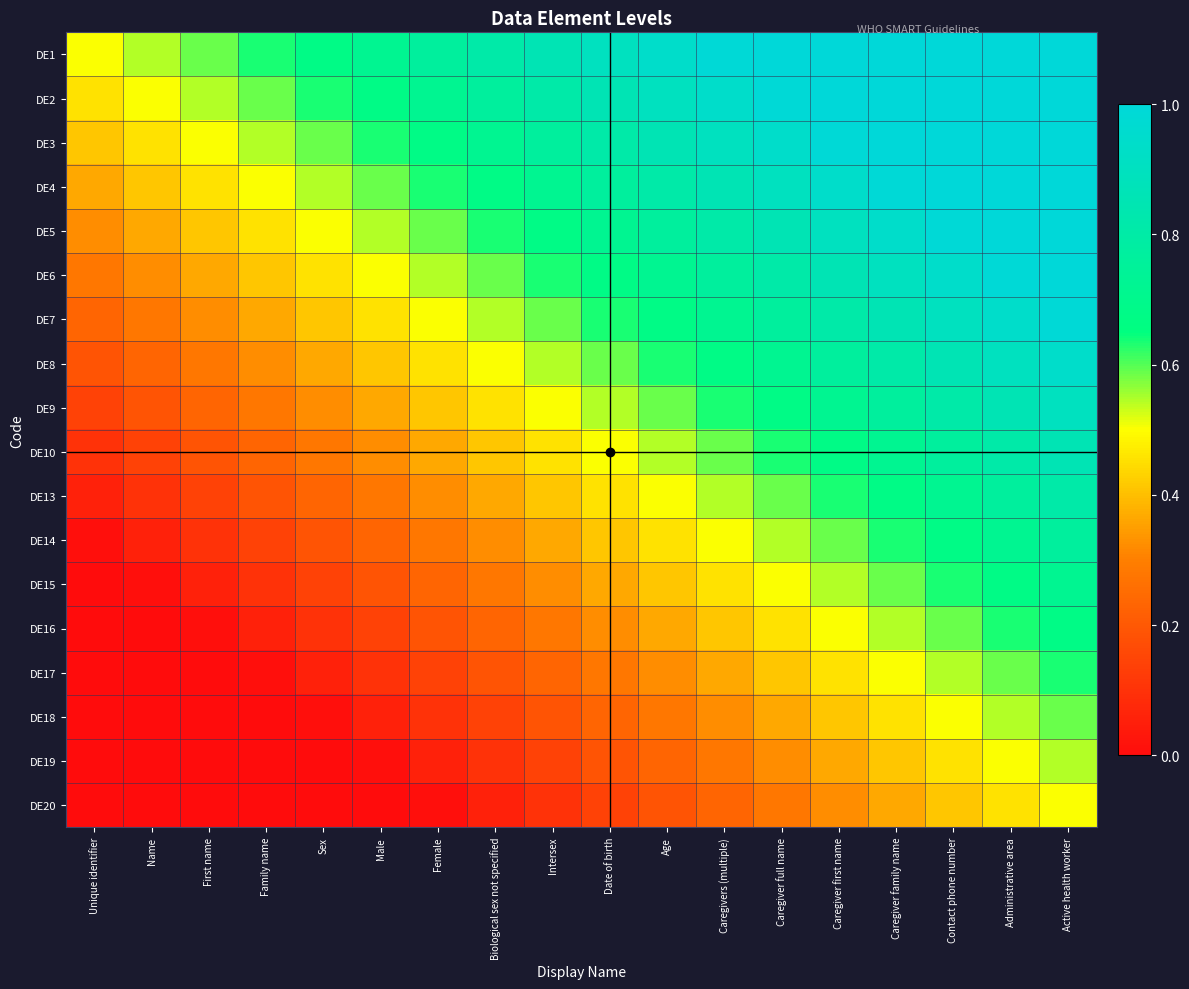

At which category does the chart reach its peak across all series?

Caregiver full name